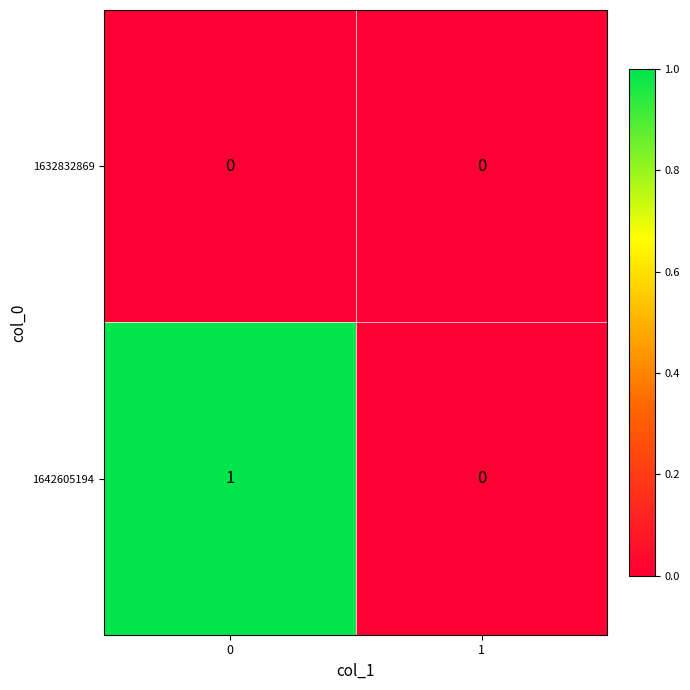

The value of 1642605194 at 1 is 1. True or false?

False